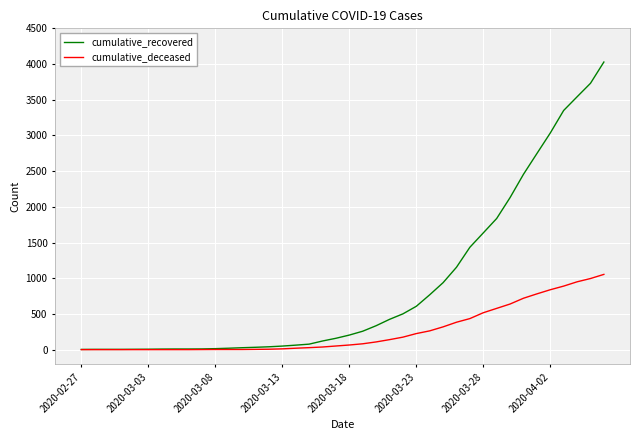

What is the sum of all cumulative_recovered values?

35776